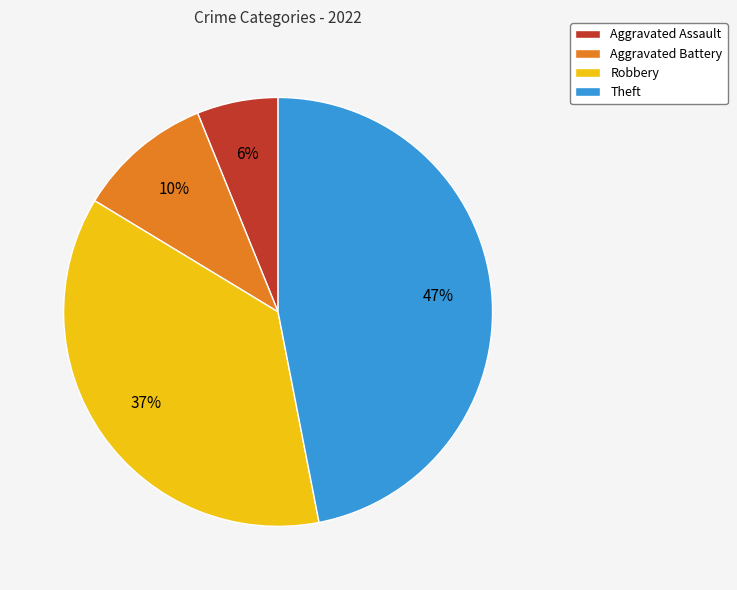

True or false: Robbery accounts for 37% of the total.

True